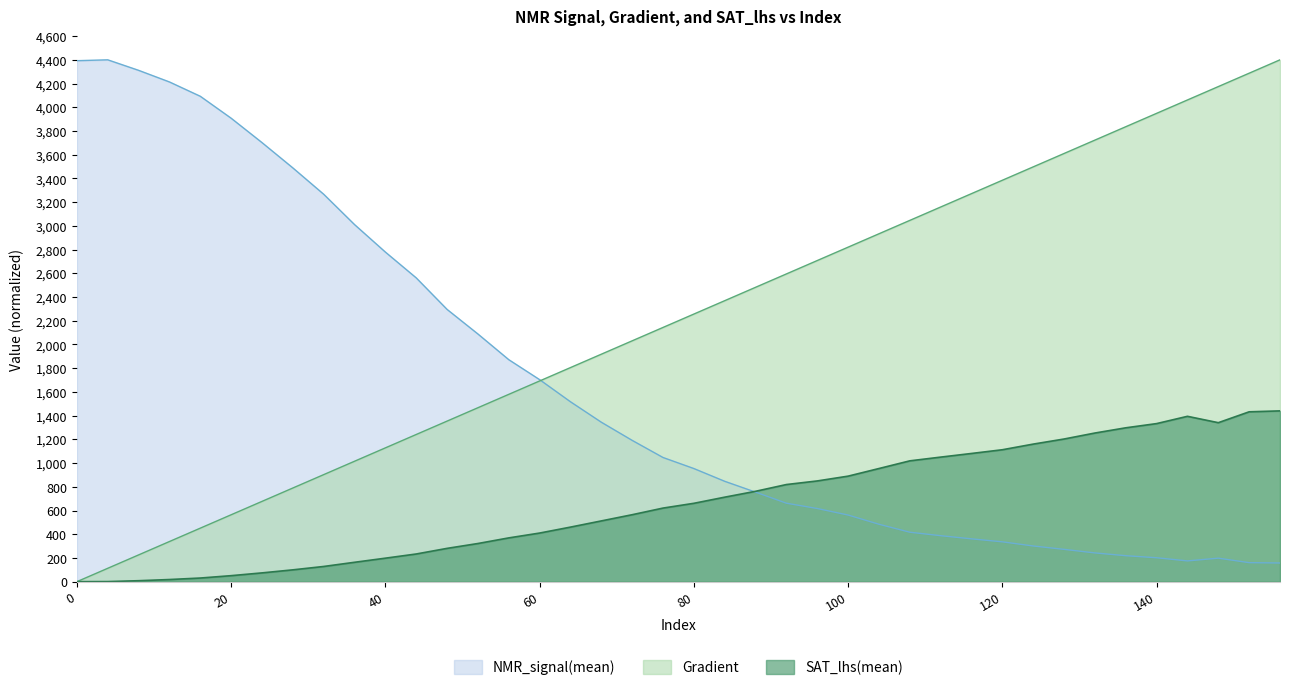

What value does the NMR_signal(mean) series have at 28?

3488.7